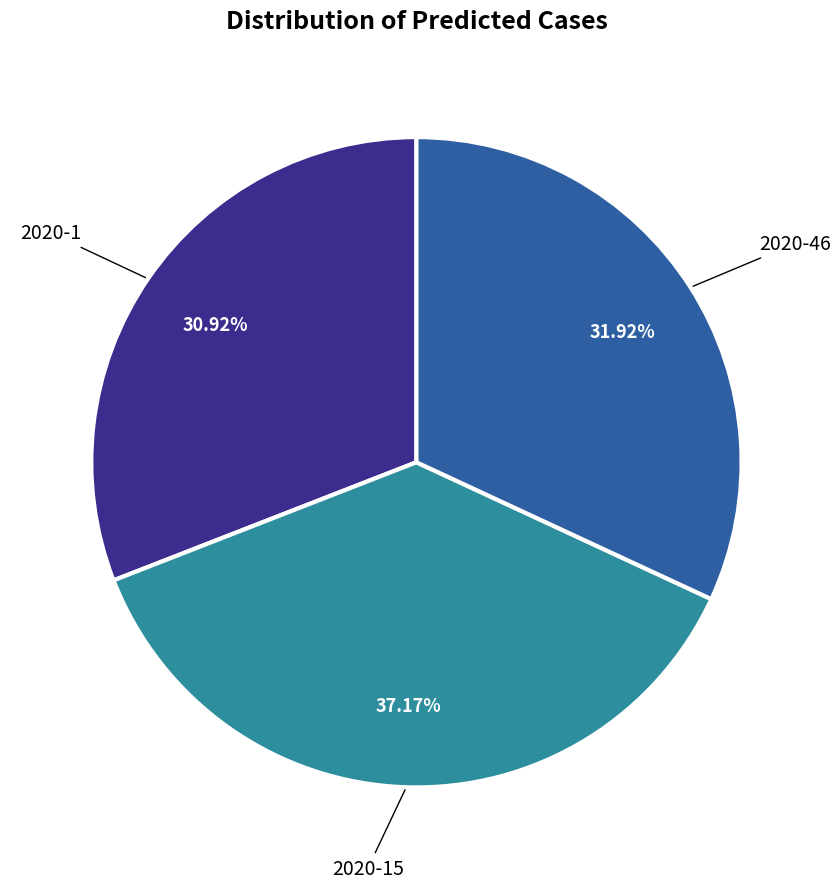

How many slices are in this pie chart?

3